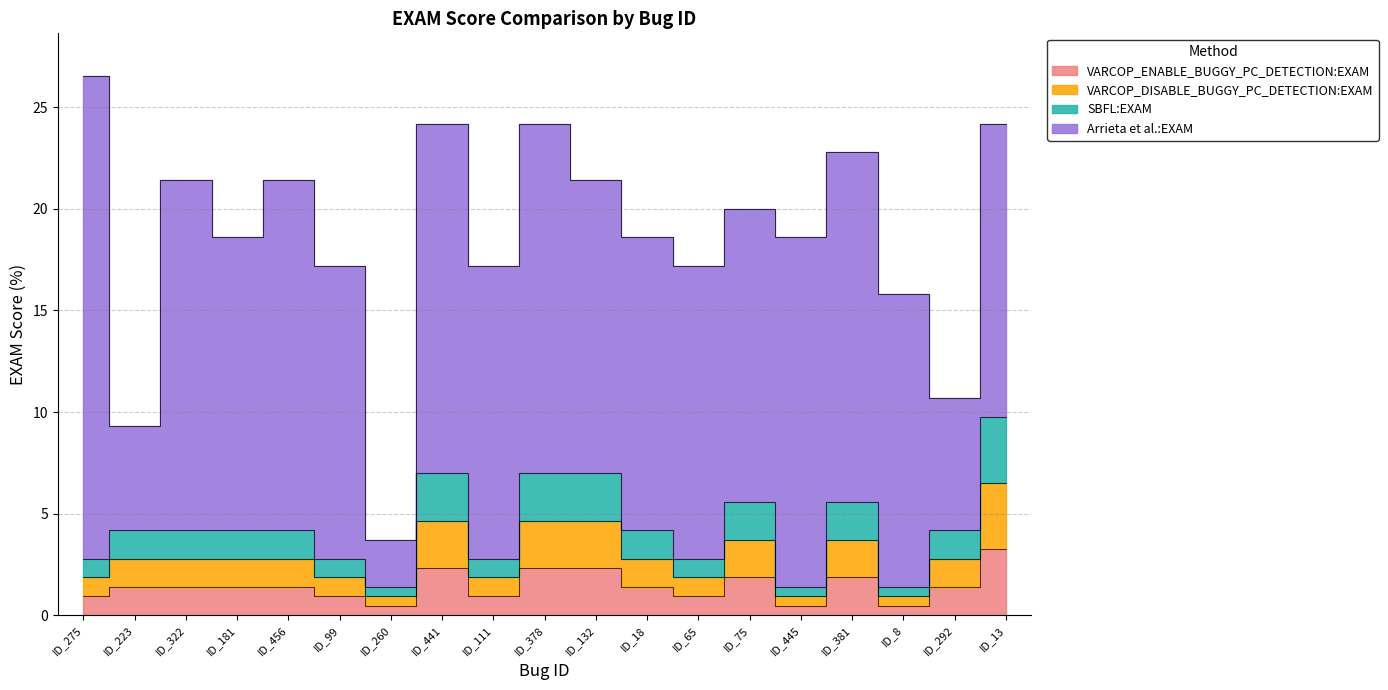

At which label does VARCOP_ENABLE_BUGGY_PC_DETECTION:EXAM reach its peak?

ID_13